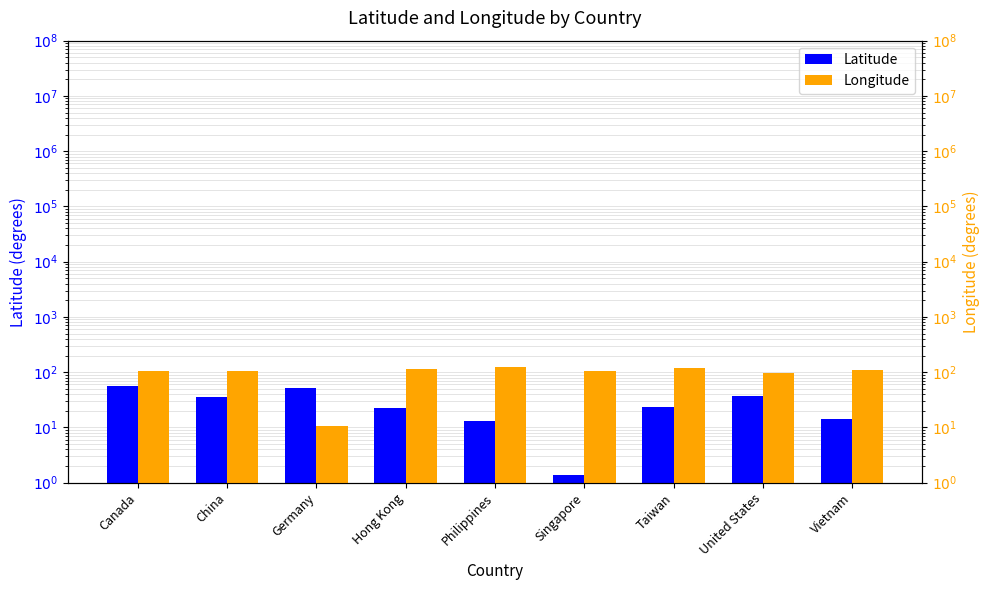

The Longitude series shows 180.7 at Taiwan. True or false?

False